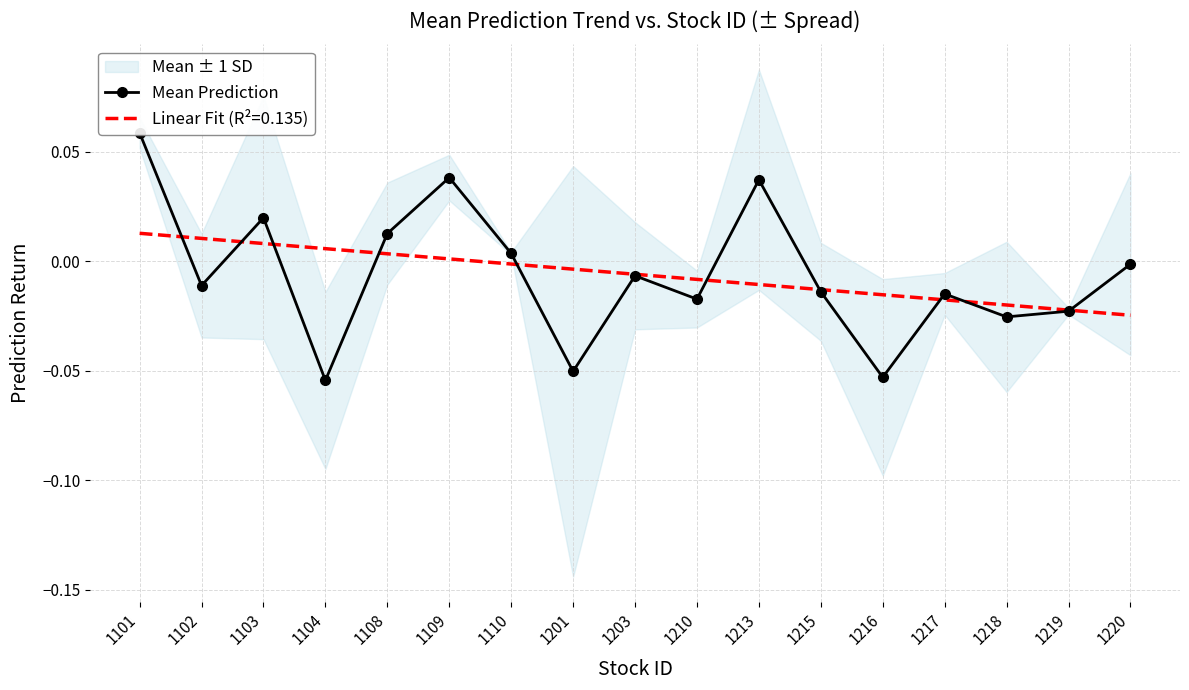

Is it true that the value at 1108 is 0.0?

False